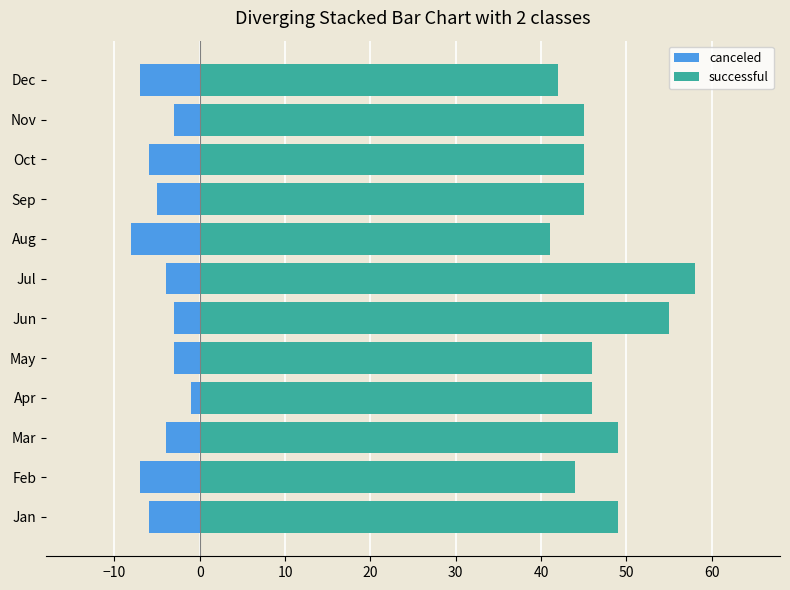

Between Jun and Jul, which is larger?

Jun